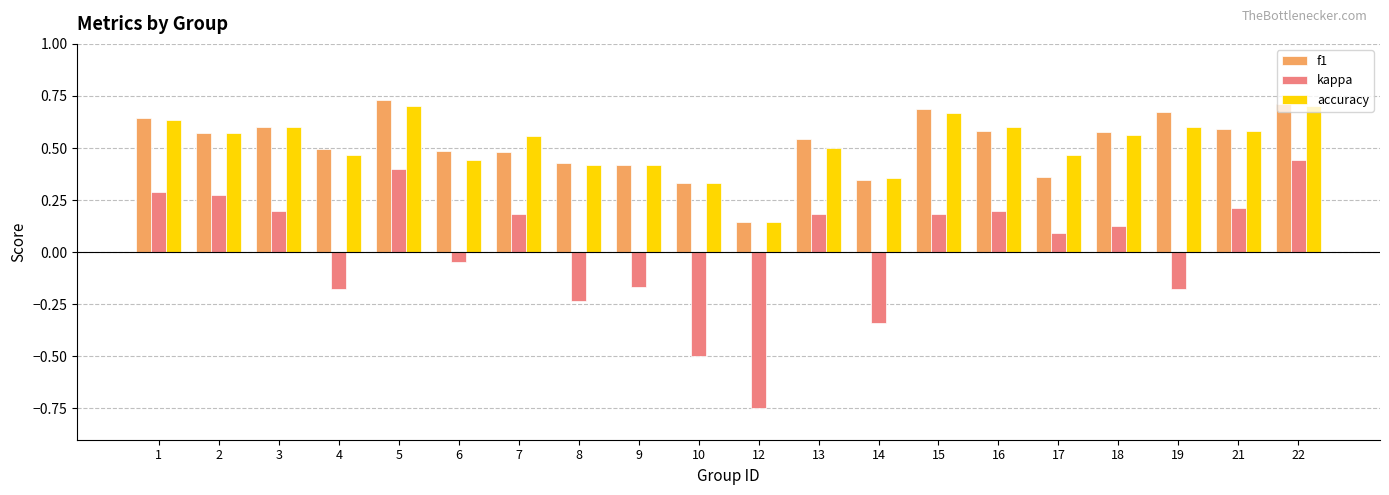

At 16, list the series in order from largest to smallest.

accuracy, f1, kappa